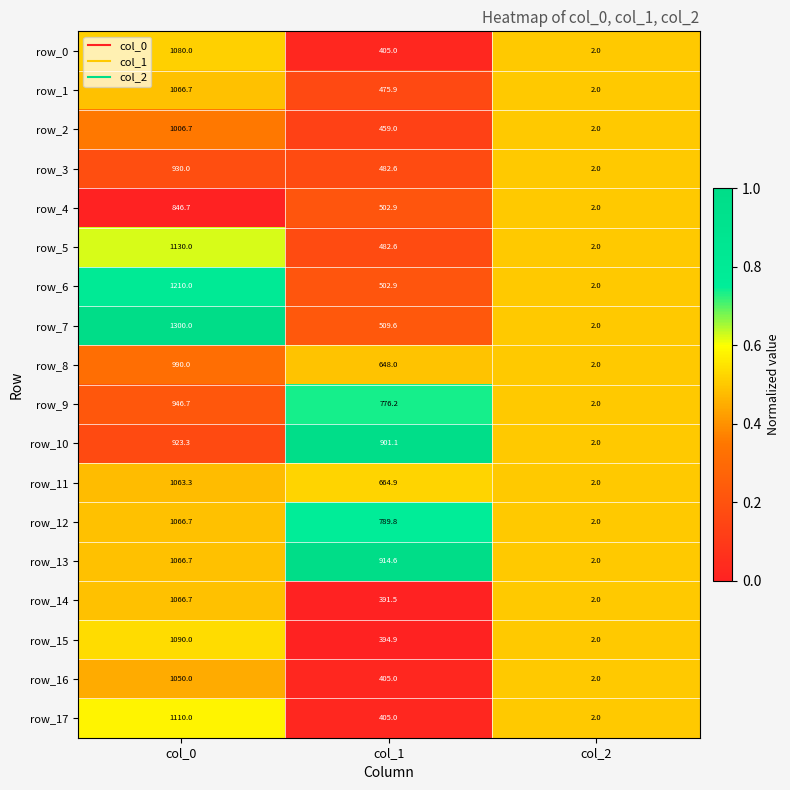

List the labels in order of row_15 value, smallest first.

col_2, col_1, col_0